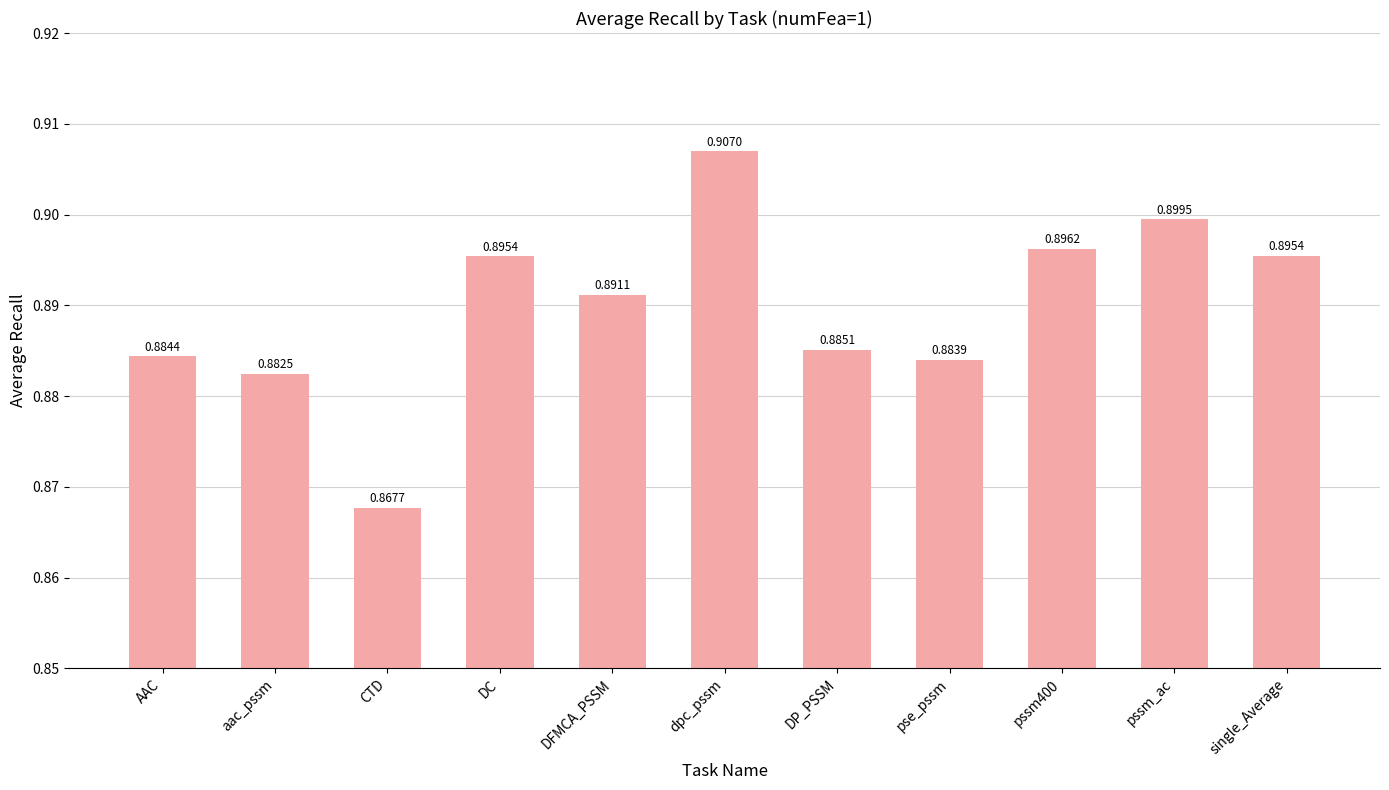

Which label corresponds to the largest value in the chart?

dpc_pssm